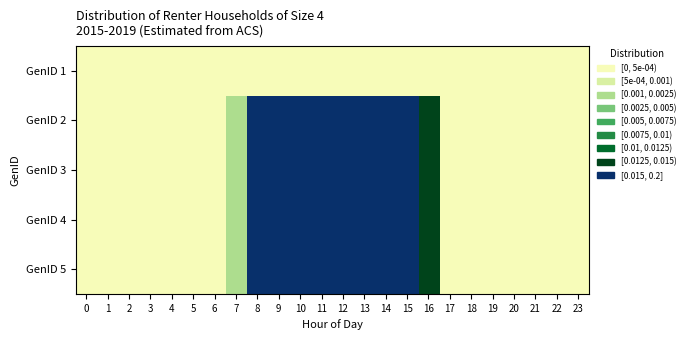

How many data points does each series have?

24